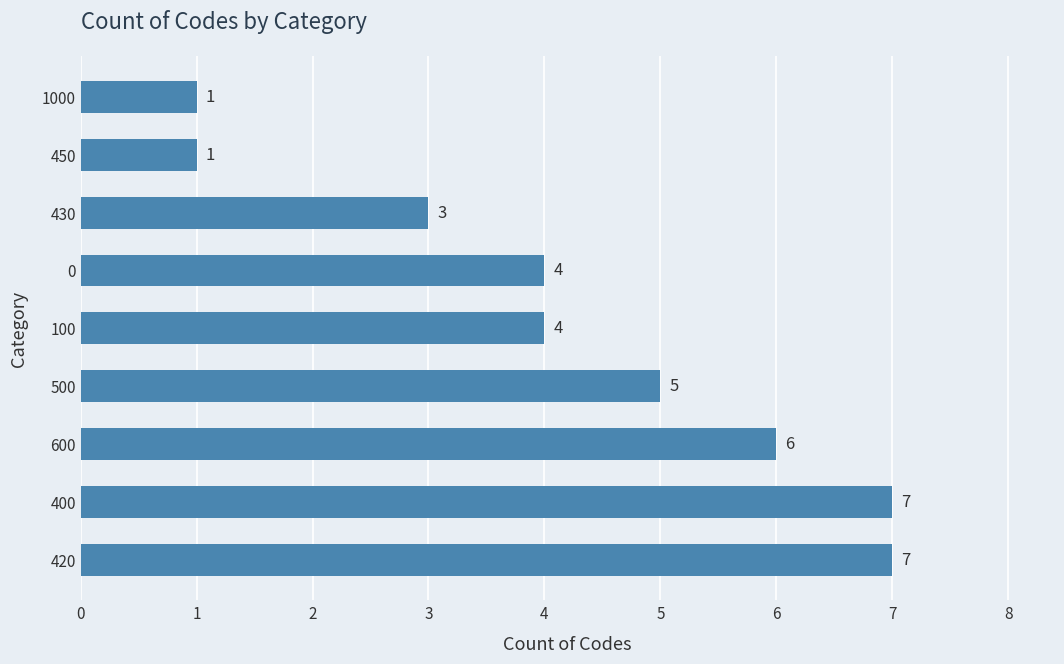

What is the difference between the second highest and minimum values?

6